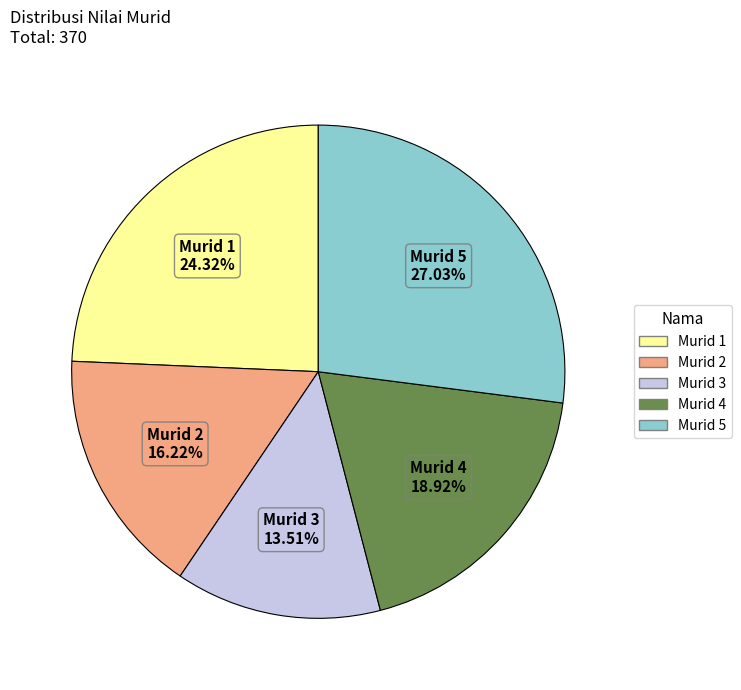

How many slices are in this pie chart?

5